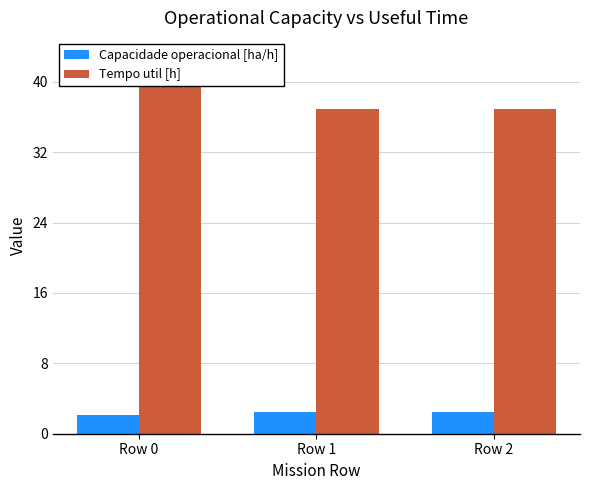

Rank the categories by Capacidade operacional [ha/h] value from lowest to highest.

Row 0, Row 2, Row 1